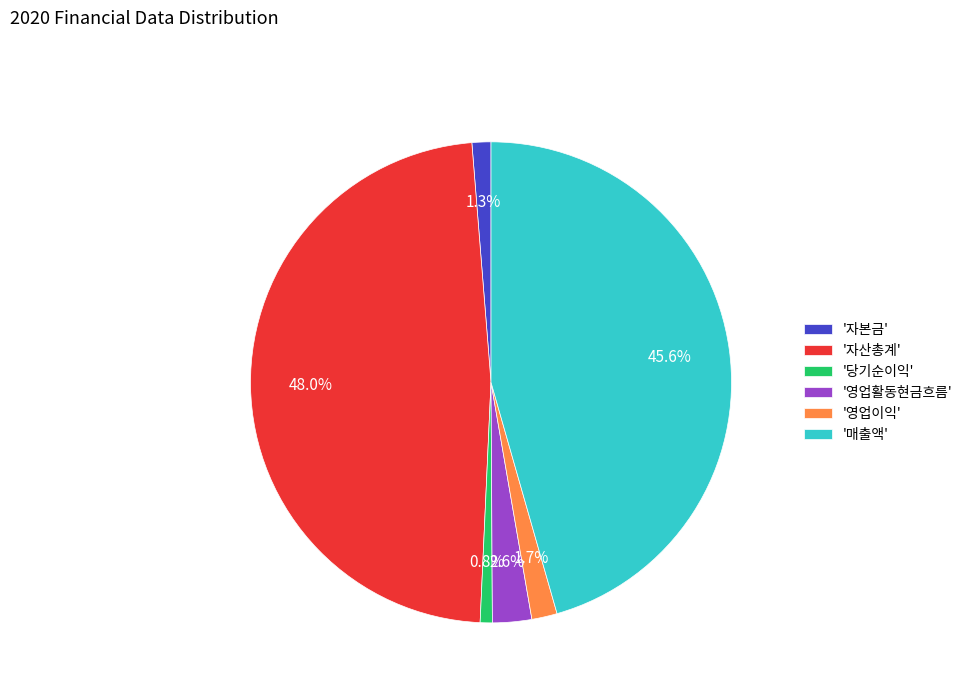

Is the sum of '자산총계' and '영업이익' greater than half?

No